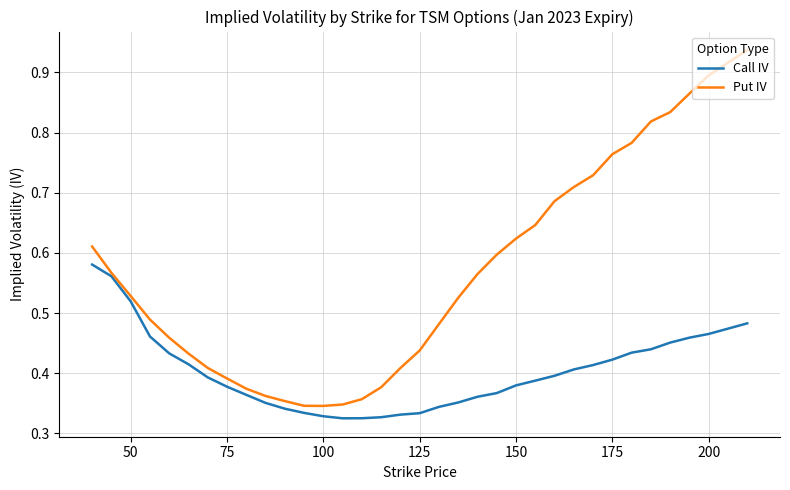

Which series has the largest range (max minus min)?

Put IV